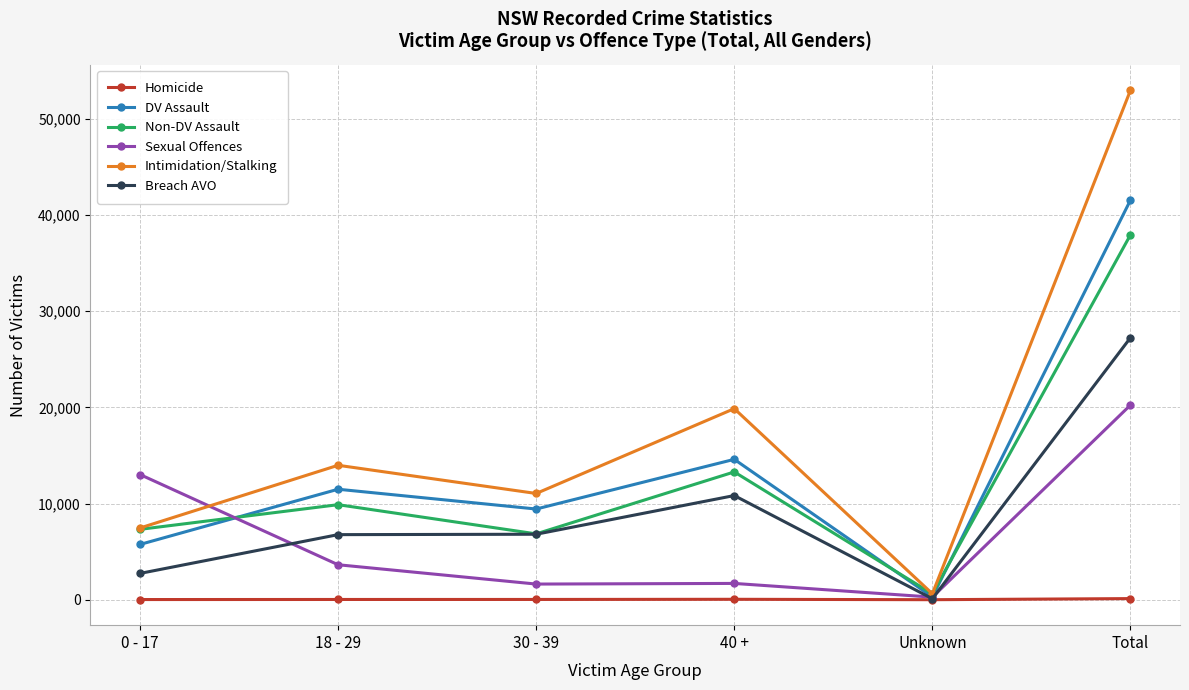

The Sexual Offences series shows 8149 at Total. True or false?

False